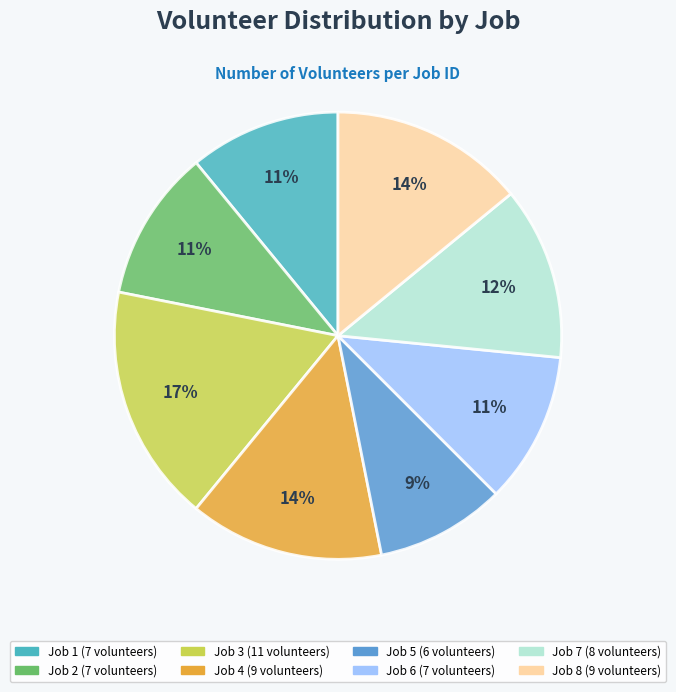

To the nearest percent, what portion does Job 8 represent?

14%